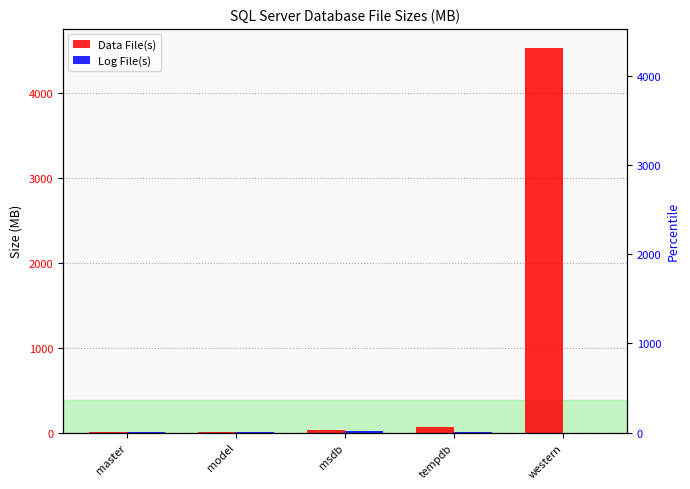

How many data points in Data File(s) are less than 33?

2